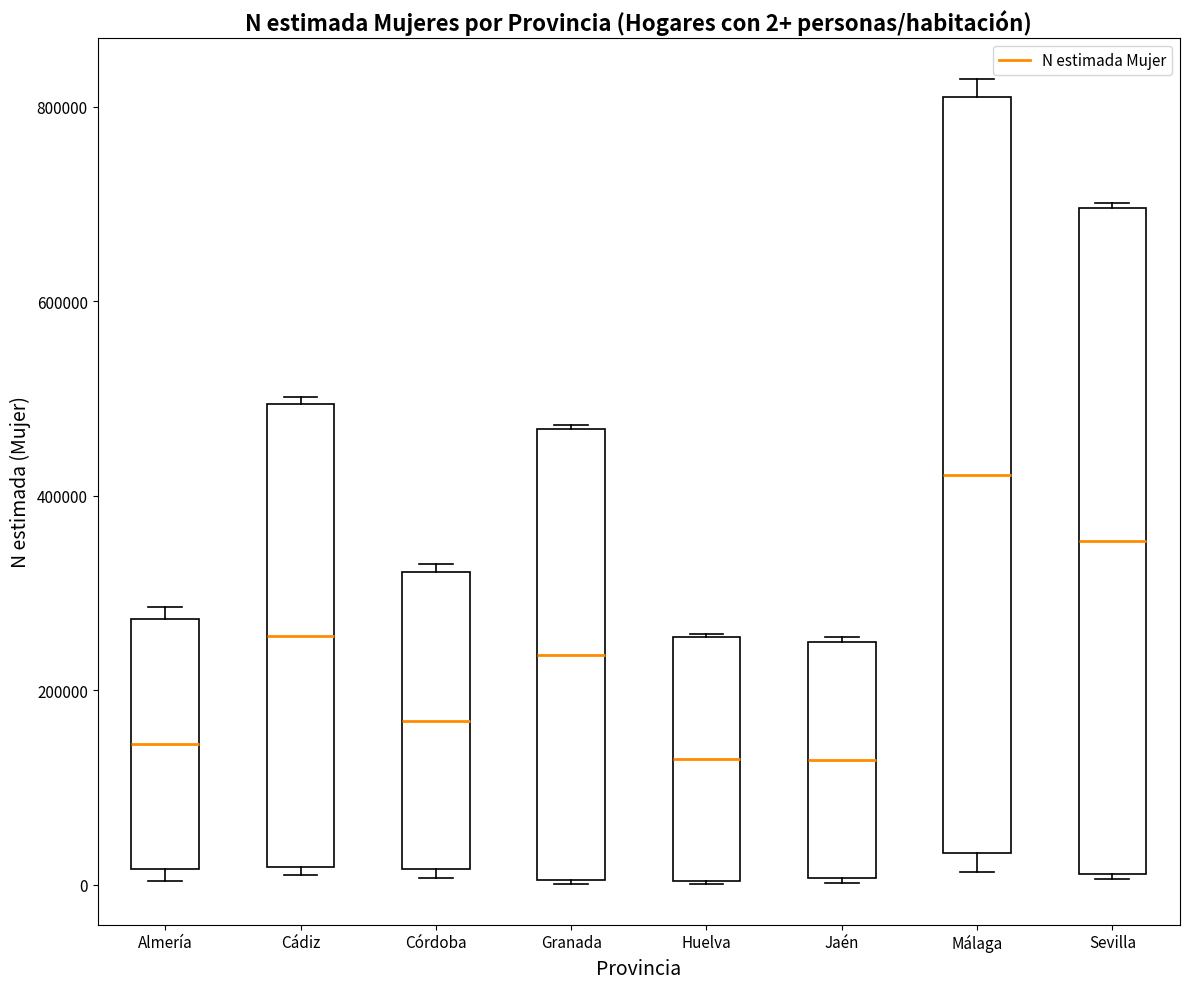

Which box's median line is the highest?

Málaga